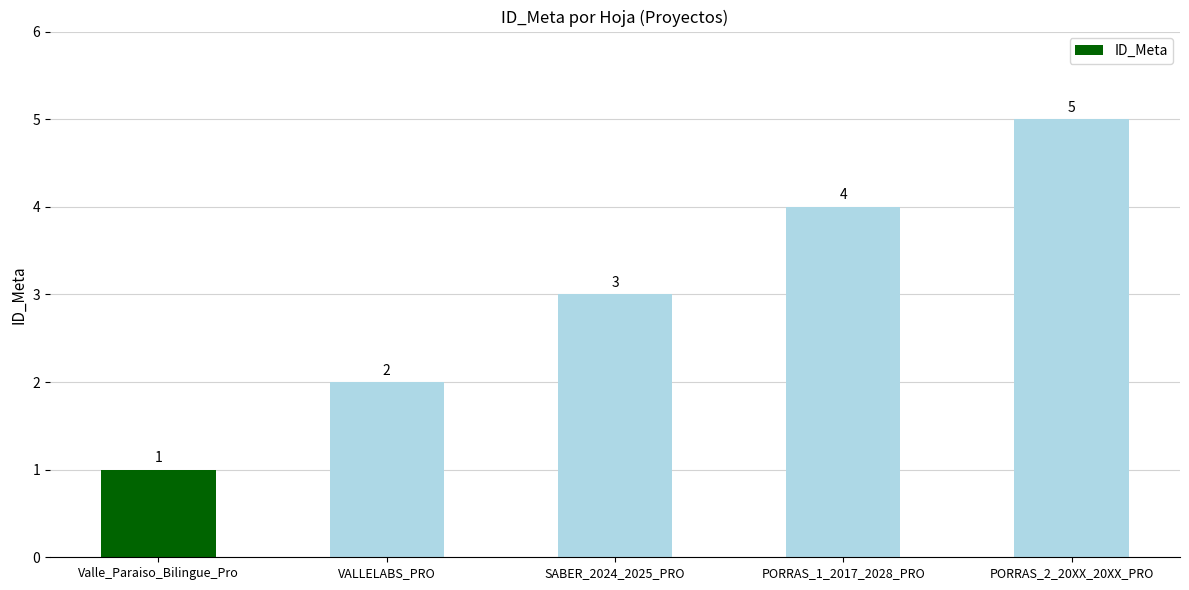

Rank the categories by value from highest to lowest.

PORRAS_2_20XX_20XX_PRO, PORRAS_1_2017_2028_PRO, SABER_2024_2025_PRO, VALLELABS_PRO, Valle_Paraiso_Bilingue_Pro